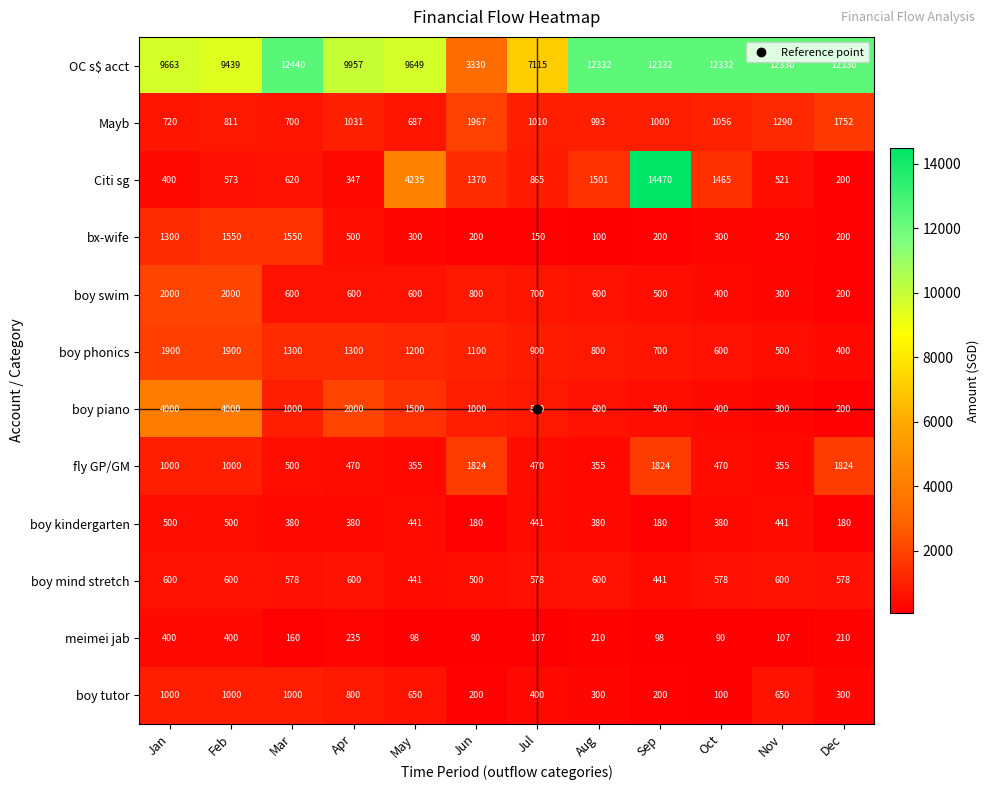

What is the difference between the maximum and minimum values in the boy kindergarten series?

320